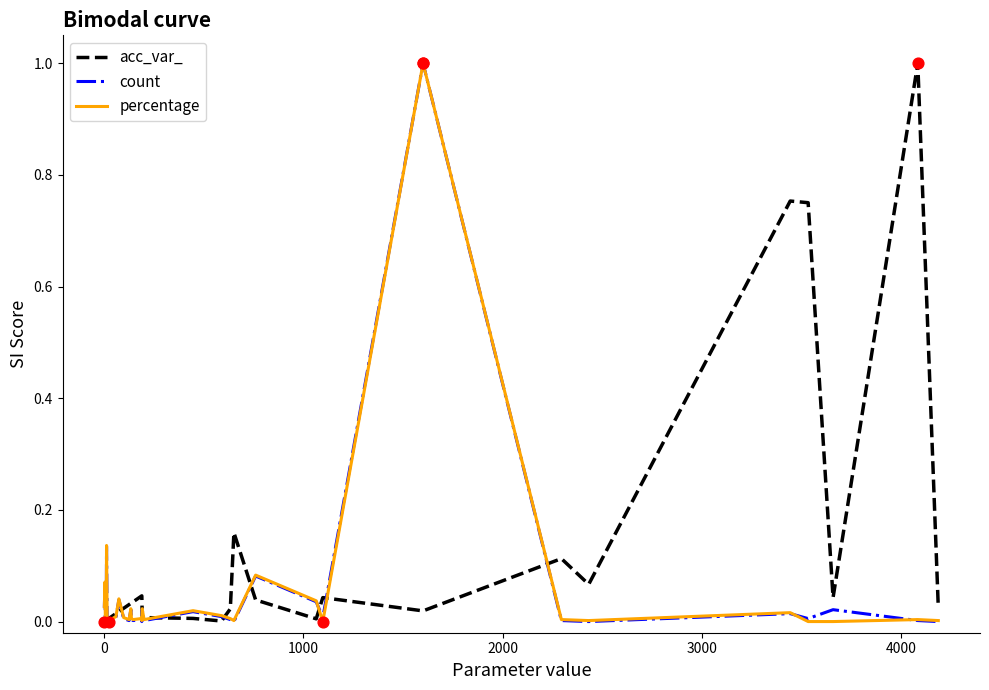

What are all the series names shown in the legend?

acc_var_, count, percentage